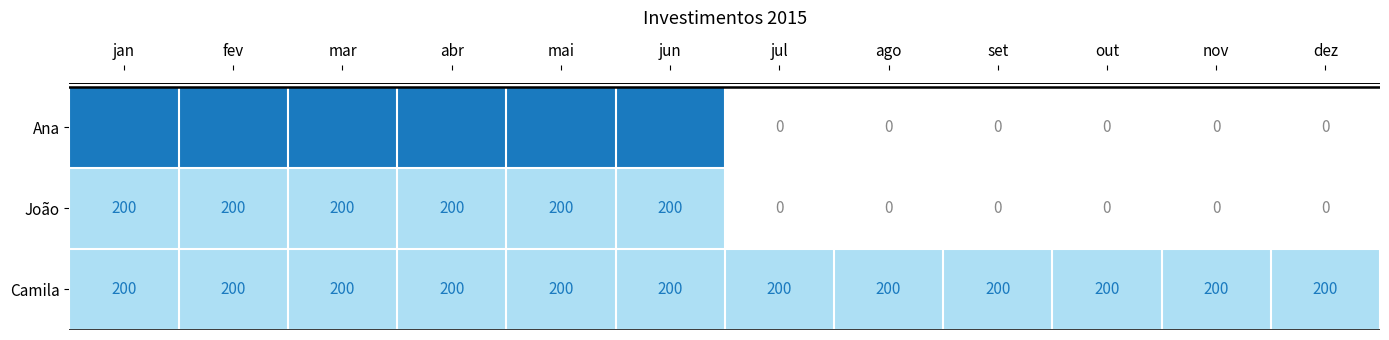

What is the total value across all series at nov?

200